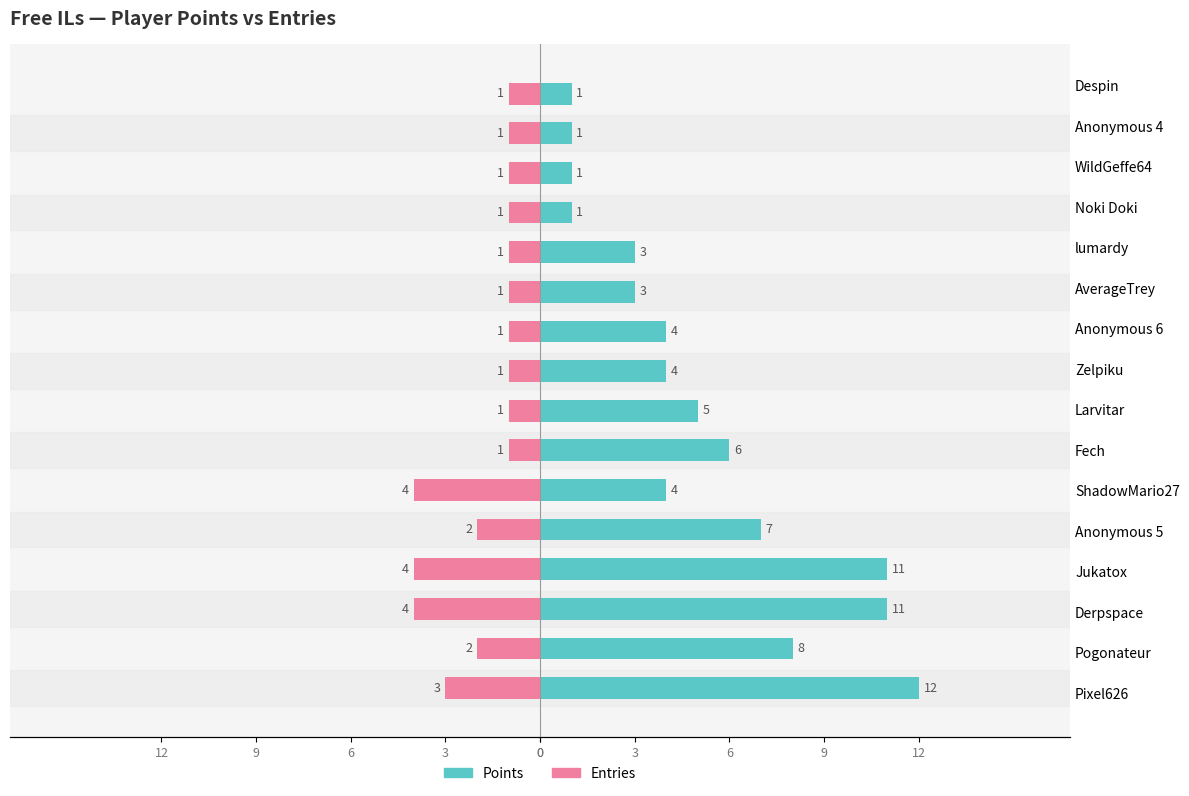

What is the difference between the highest and lowest values at 12?

9